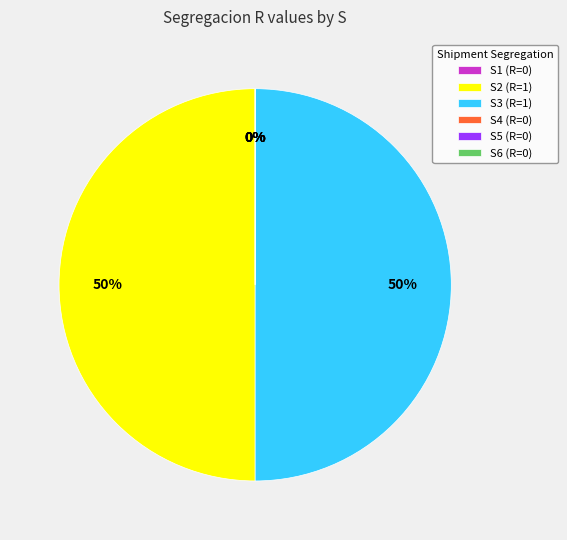

What percentage is NOT represented by S4?

100.0%